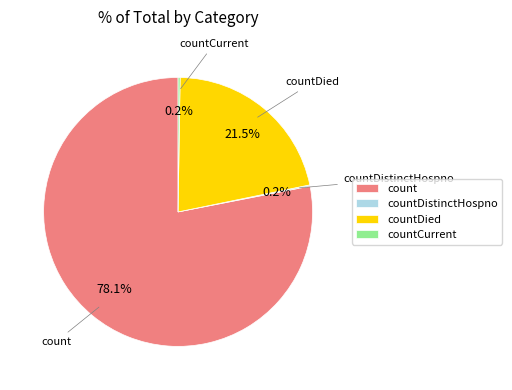

To the nearest percent, what is the average slice percentage?

25%